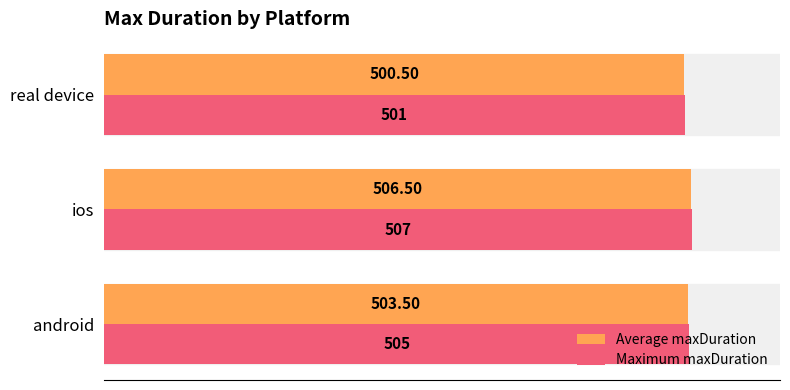

Between android and real device, which series saw the biggest shift?

Maximum maxDuration